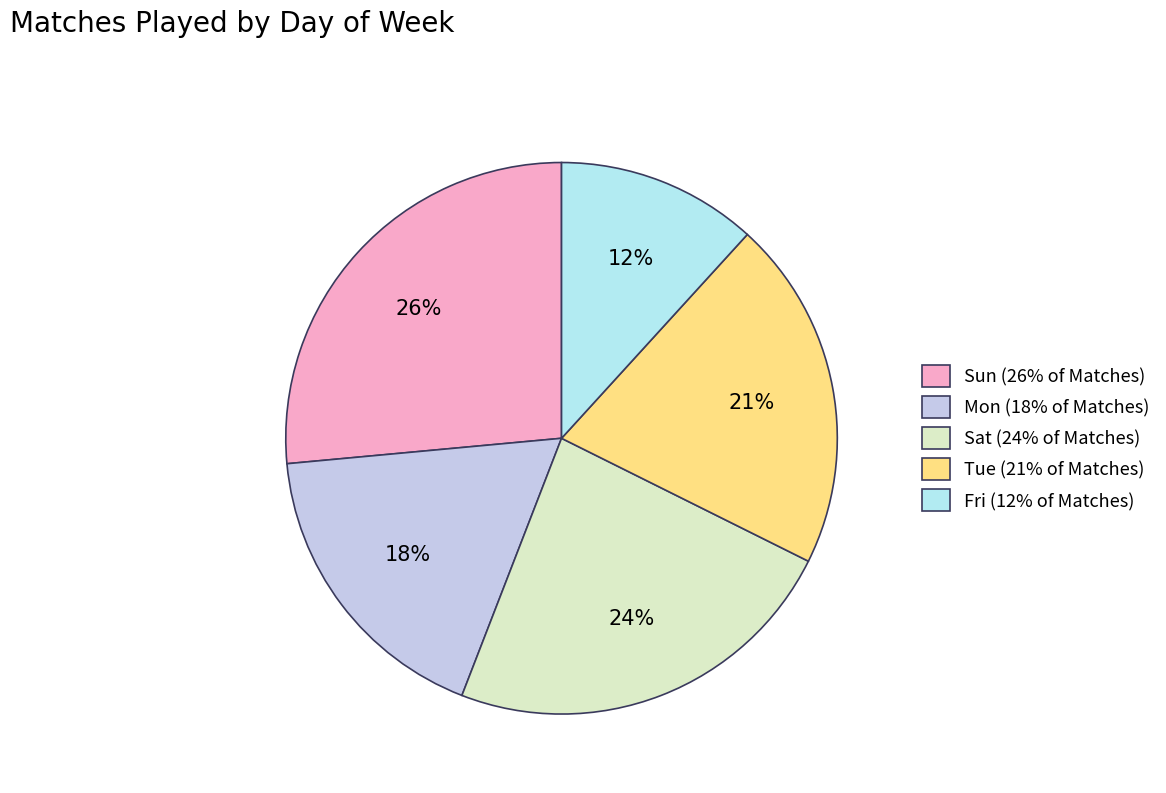

Is the sum of Sat and Mon greater than half?

No